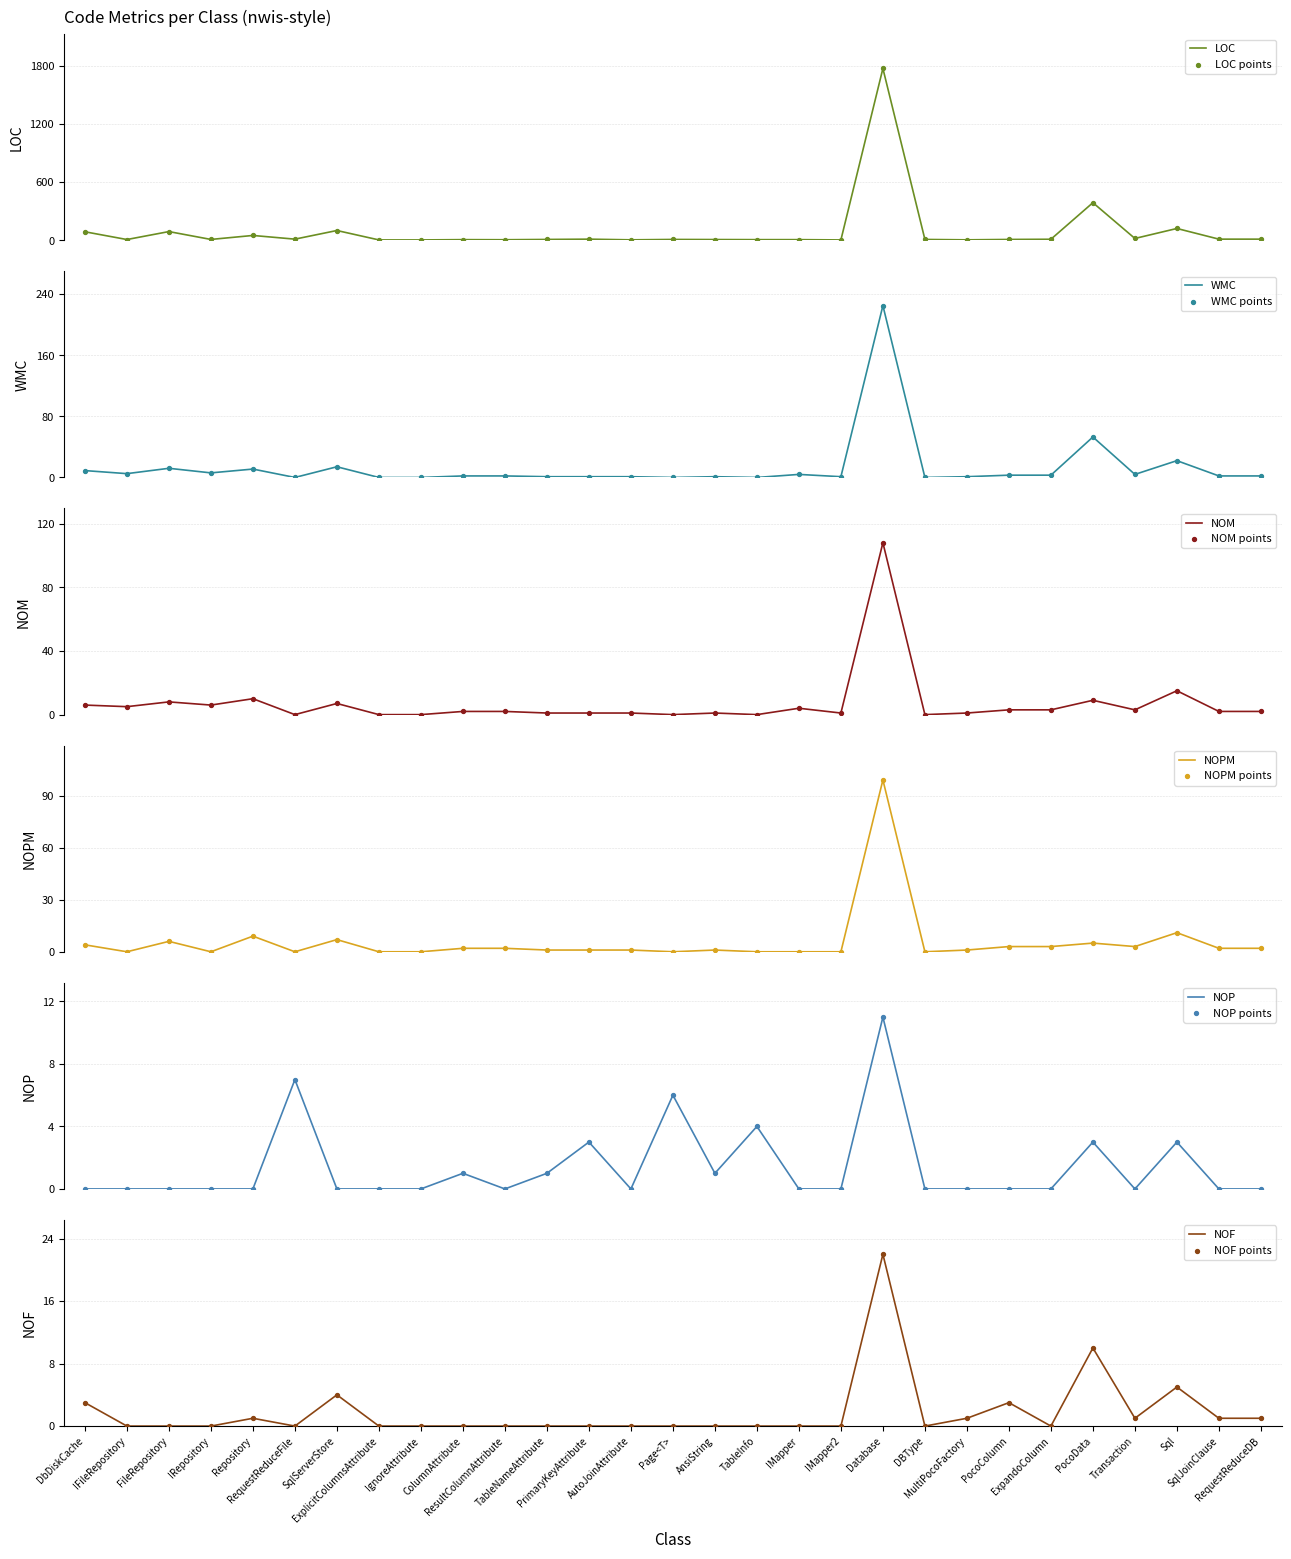

Which series has the largest total across all categories?

LOC